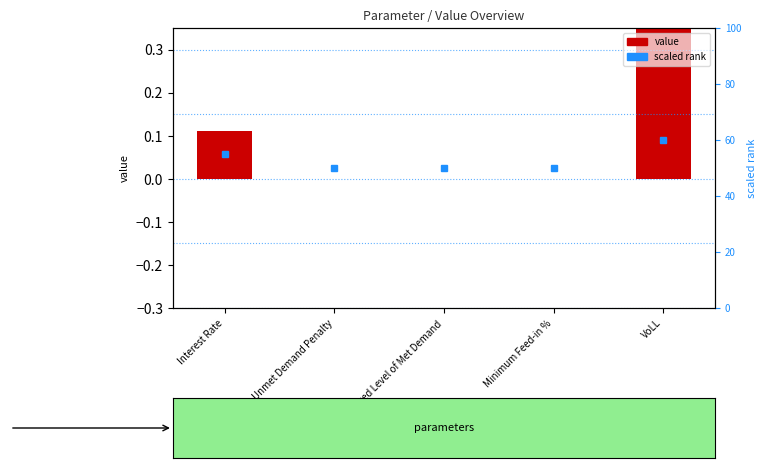

What is the label of the 1st bar from the right?

VoLL